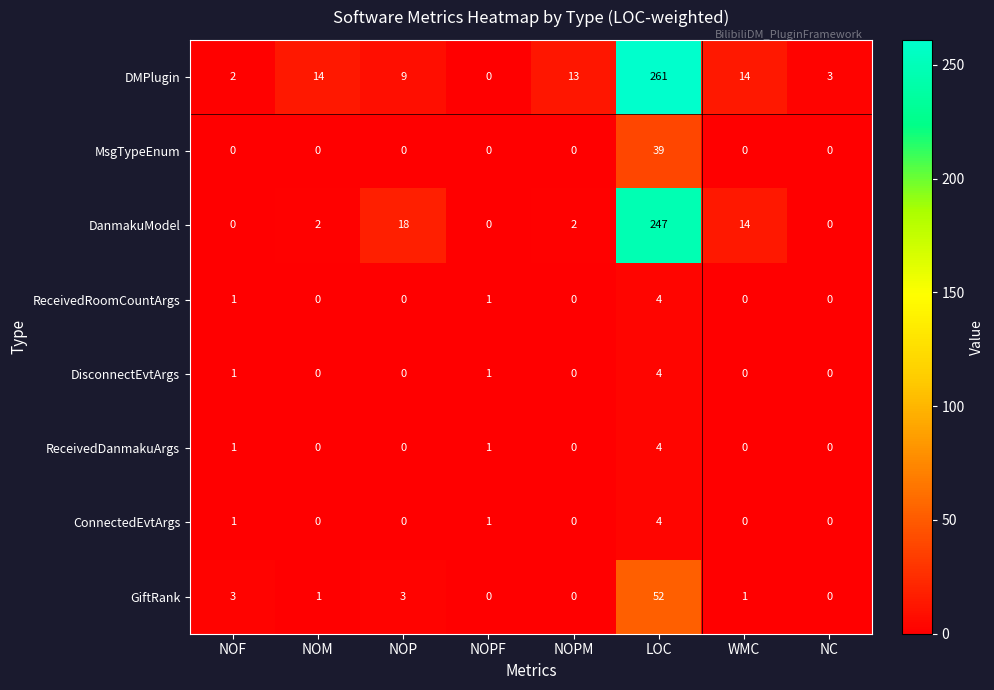

What is the maximum value shown in the chart?

261